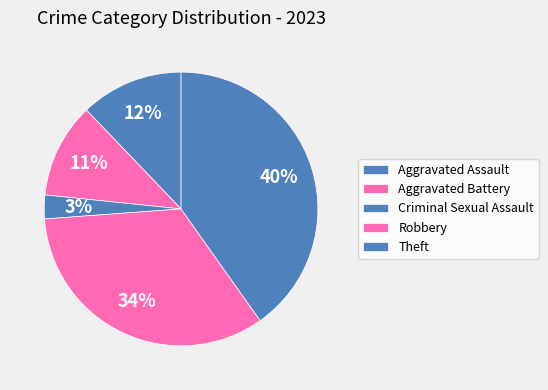

Count the number of slices in the pie.

5